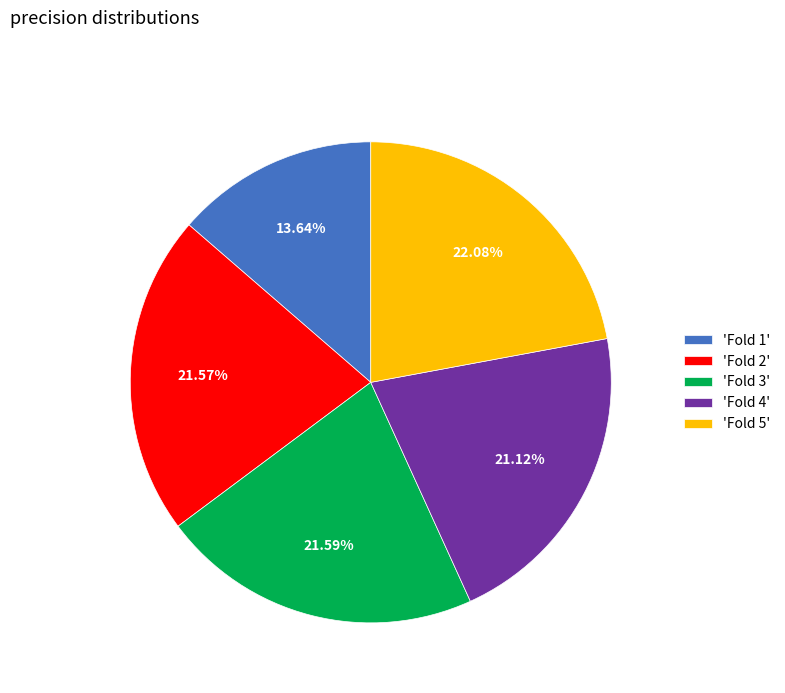

What is the ratio of the value at 'Fold 2' to the value at 'Fold 5'?

1.0